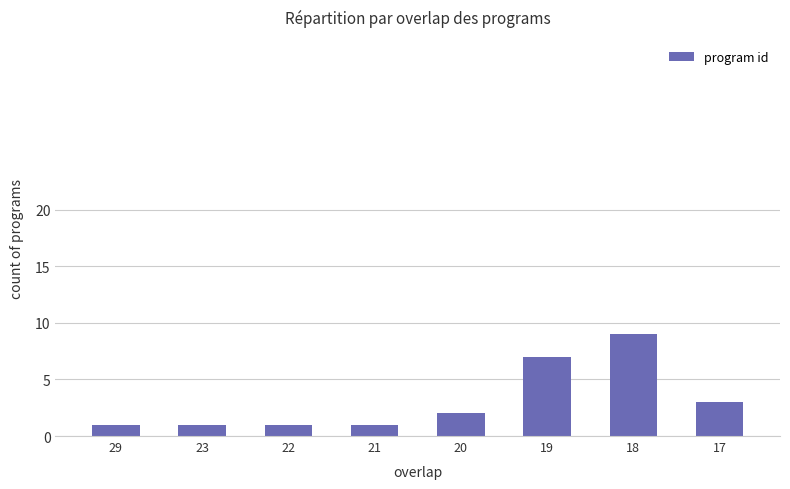

What is the change in value from 22 to 20?

+1